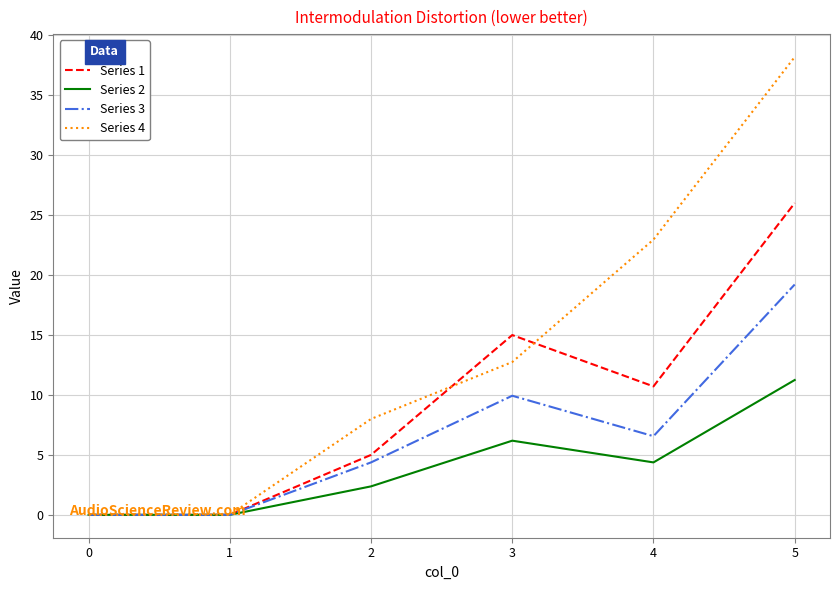

What is the difference between the Series 1 values at 1 and 2?

5.0